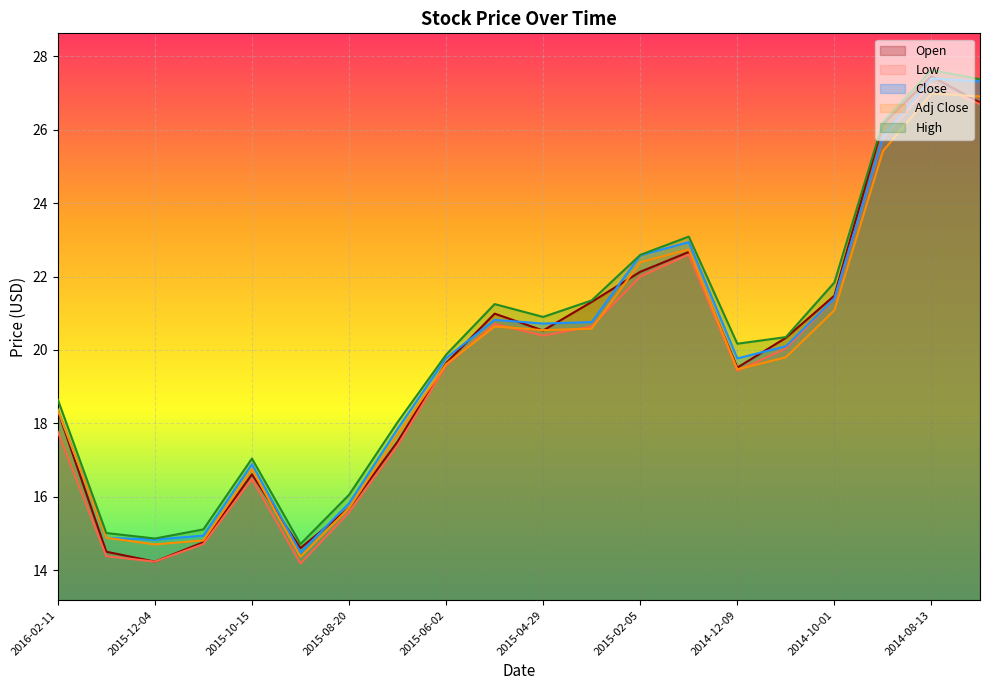

What is the difference between the Low values at 2016-02-11 and 2014-08-13?

9.5